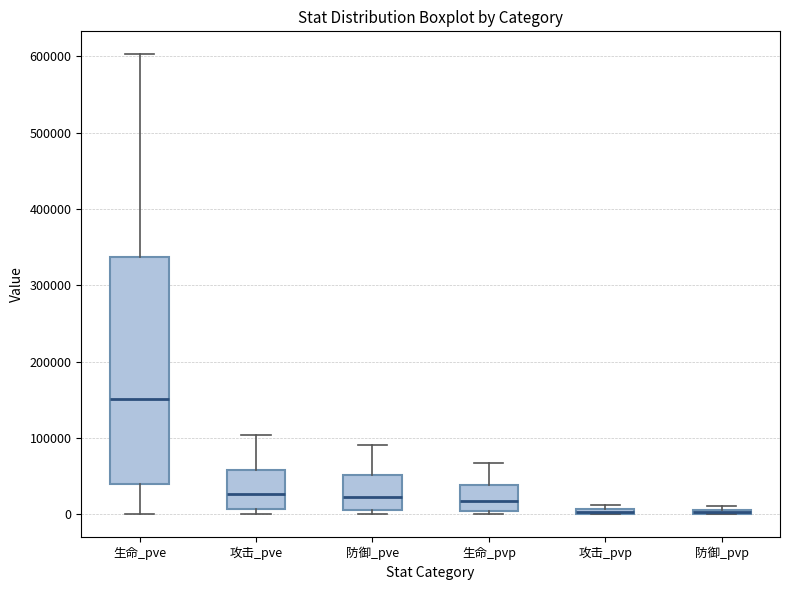

Which box is the tallest, from its lower edge to its upper edge?

生命_pve